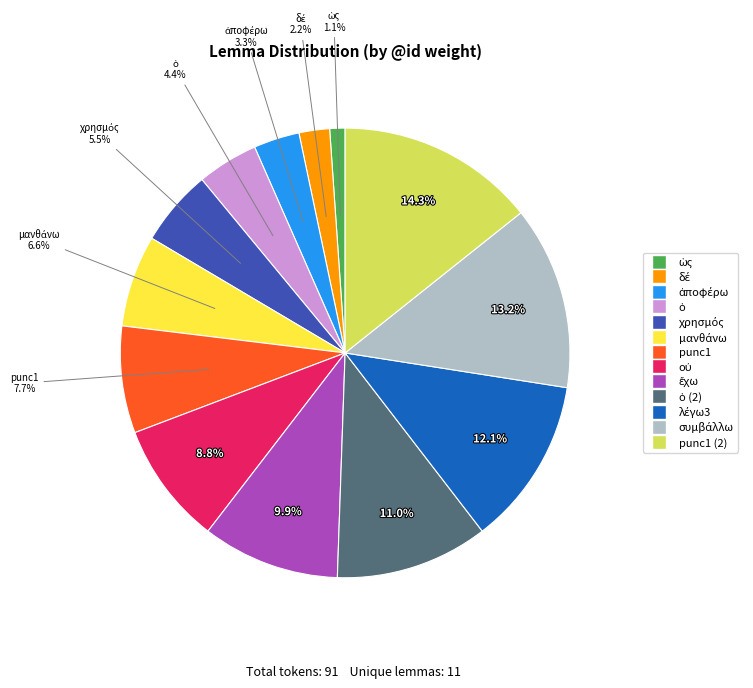

Count the number of slices in the pie.

13